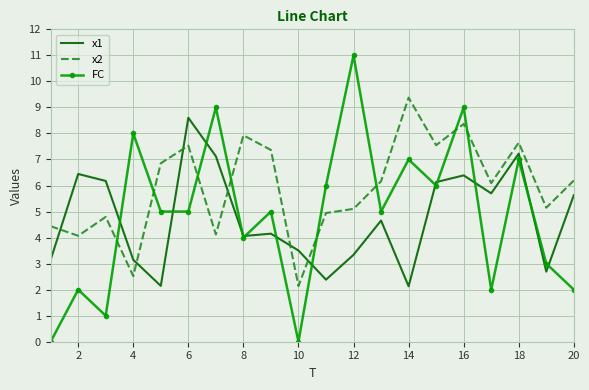

What is the sum of all FC values?

97.0